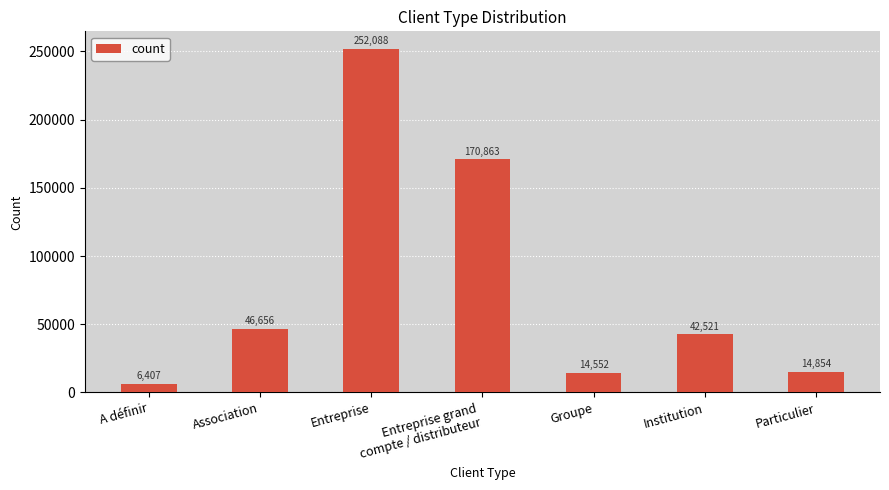

Rank the categories by value from lowest to highest.

A définir, Groupe, Particulier, Institution, Association, Entreprise grand
compte / distributeur, Entreprise